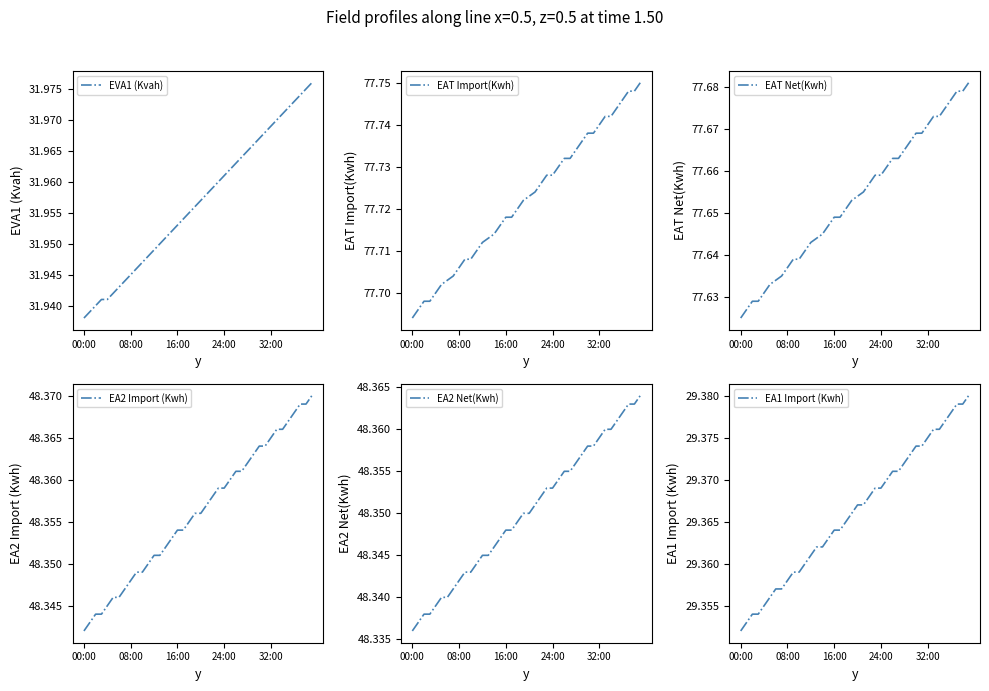

True or false: EVA1 (Kvah) and EA2 Import (Kwh) cross at least once.

False